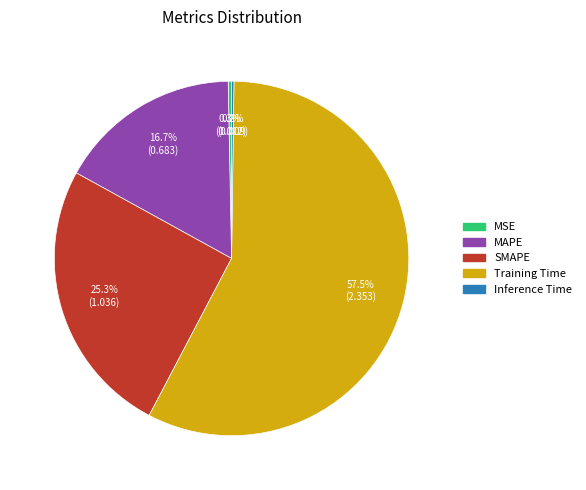

The MSE slice represents 14% of the pie. True or false?

False